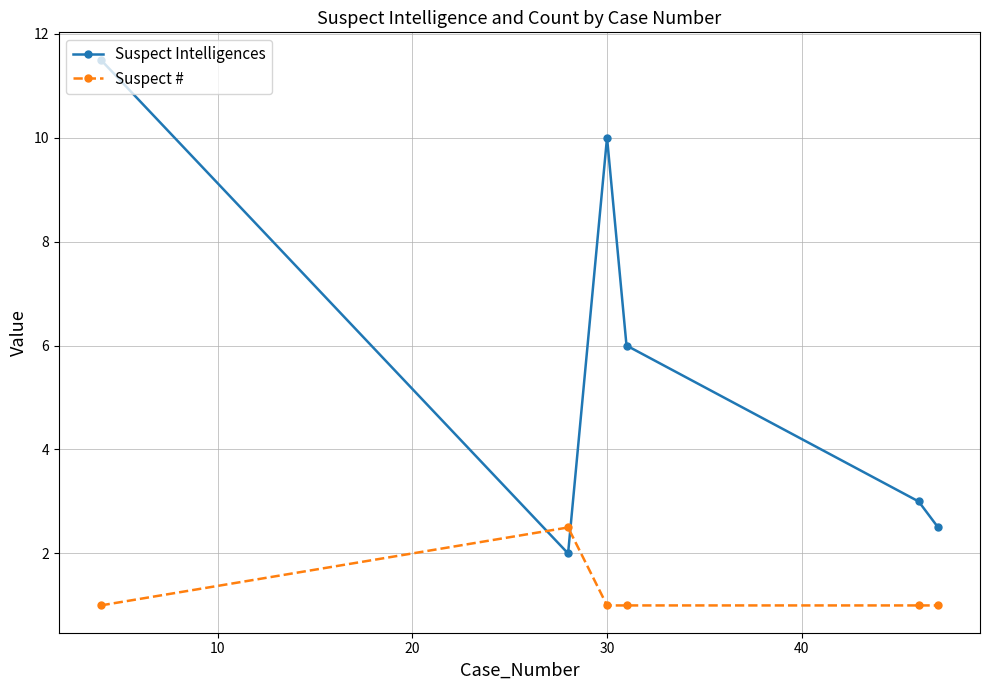

What is the average value of the Suspect Intelligences series?

5.8